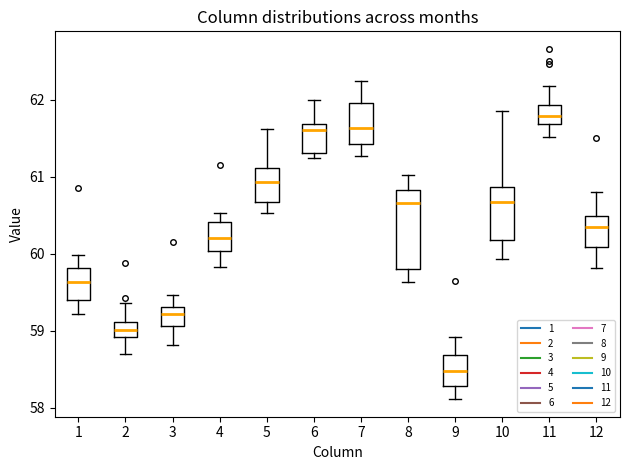

Reading left to right, transcribe this box plot: for each box, give where its median line is, the range the box spans, and where its two whiskers end, as read against the y-axis. The values are not printed on the chart, so give them approximately, as read against the axis.

1: median 59.6, box 59.4 to 59.8, whiskers 59.2 to 60.0
2: median 59.0, box 58.9 to 59.1, whiskers 58.7 to 59.4
3: median 59.2, box 59.1 to 59.3, whiskers 58.8 to 59.5
4: median 60.2, box 60.0 to 60.4, whiskers 59.8 to 60.5
5: median 60.9, box 60.7 to 61.1, whiskers 60.5 to 61.6
6: median 61.6, box 61.3 to 61.7, whiskers 61.2 to 62.0
7: median 61.6, box 61.4 to 62.0, whiskers 61.3 to 62.2
8: median 60.7, box 59.8 to 60.8, whiskers 59.6 to 61.0
9: median 58.5, box 58.3 to 58.7, whiskers 58.1 to 58.9
10: median 60.7, box 60.2 to 60.9, whiskers 59.9 to 61.9
11: median 61.8, box 61.7 to 61.9, whiskers 61.5 to 62.2
12: median 60.4, box 60.1 to 60.5, whiskers 59.8 to 60.8